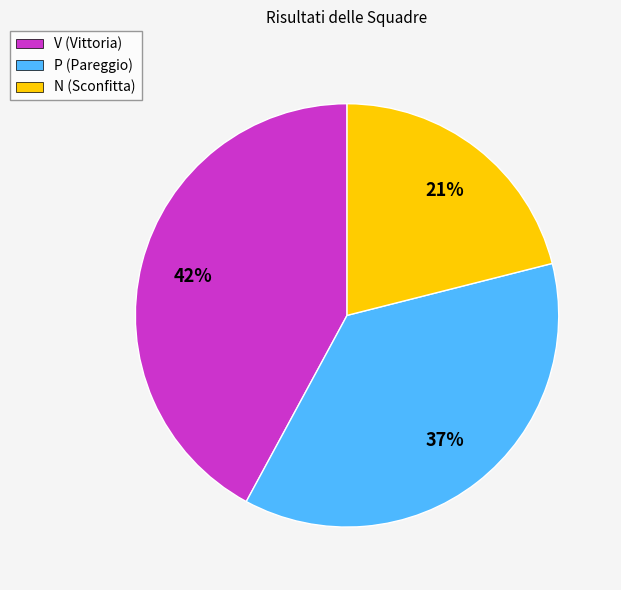

How many slices are in this pie chart?

3